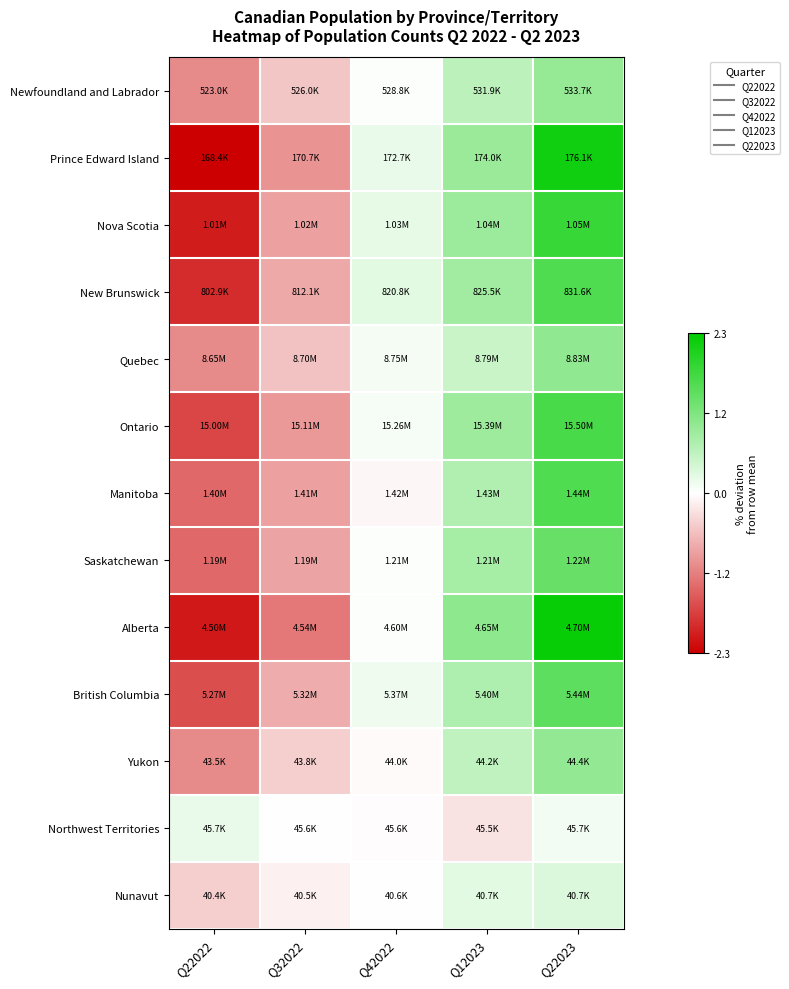

Which category has the lowest value across all series?

Q22022